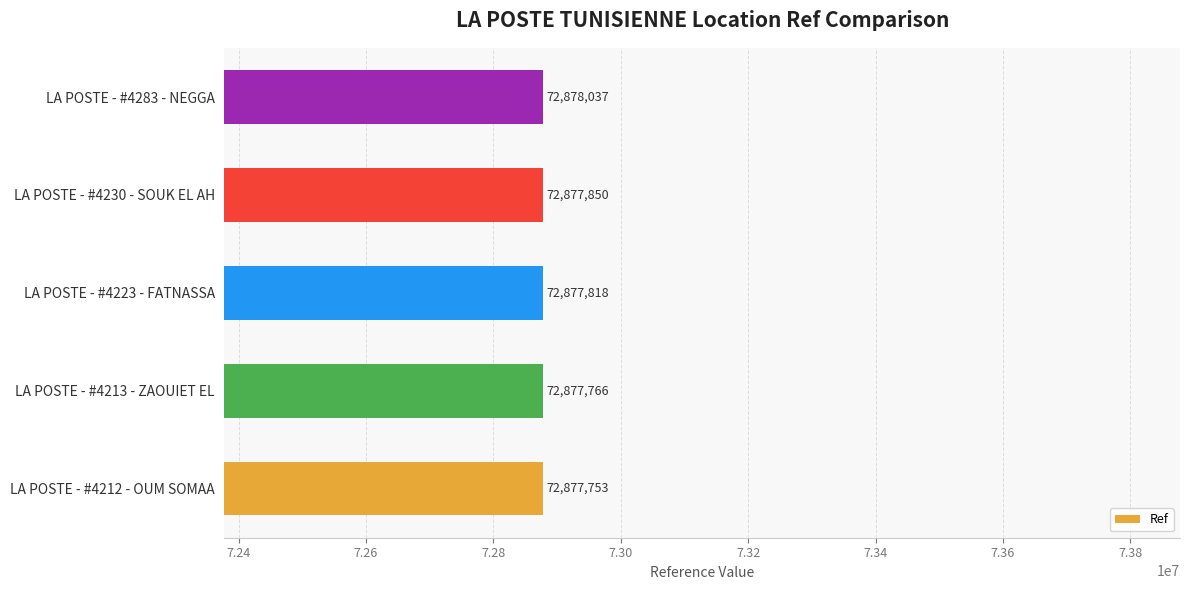

What is the maximum value shown in the chart?

72878037